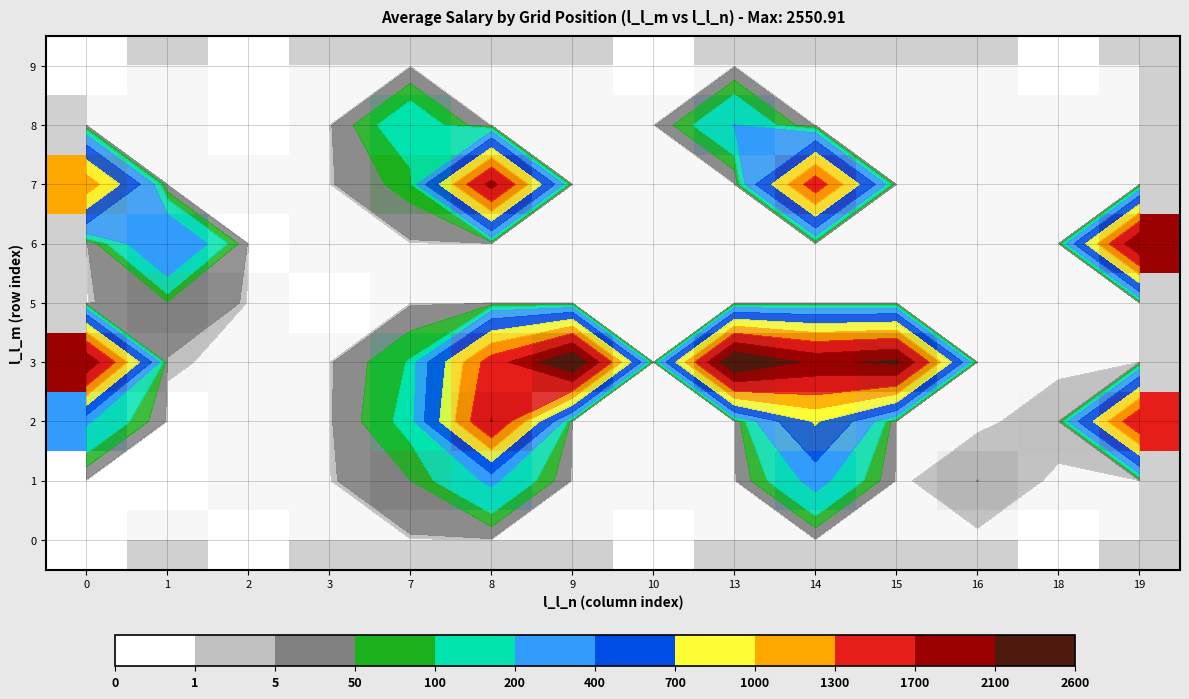

Where is 2 nearest to the value 857?

14